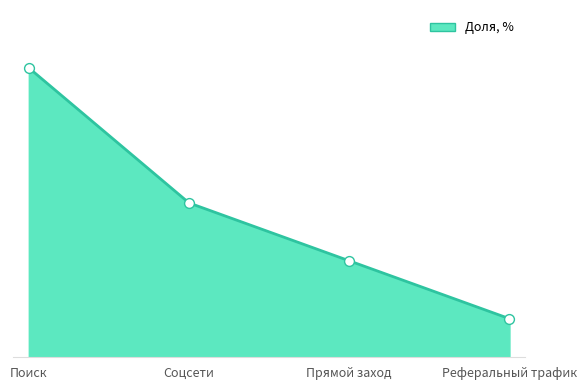

What is the change in value from Поиск to Прямой заход?

-0.3